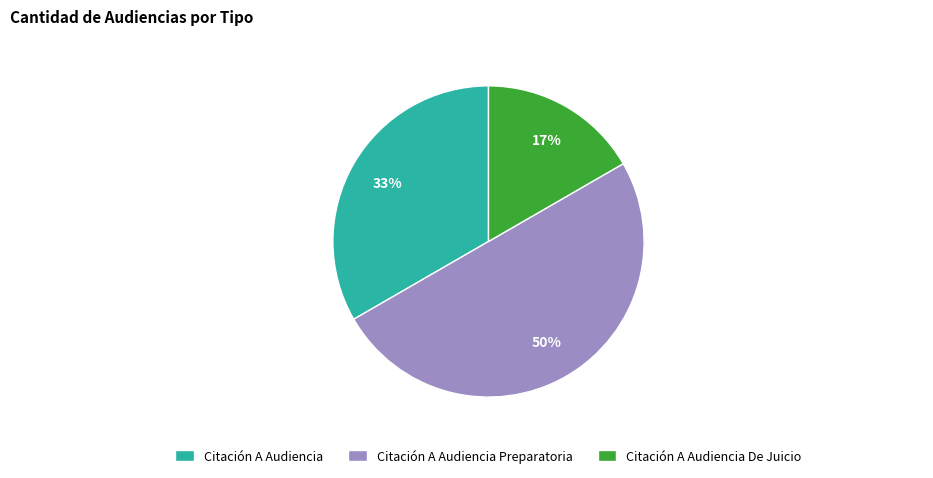

Does Citación A Audiencia De Juicio represent more than half of the total?

No